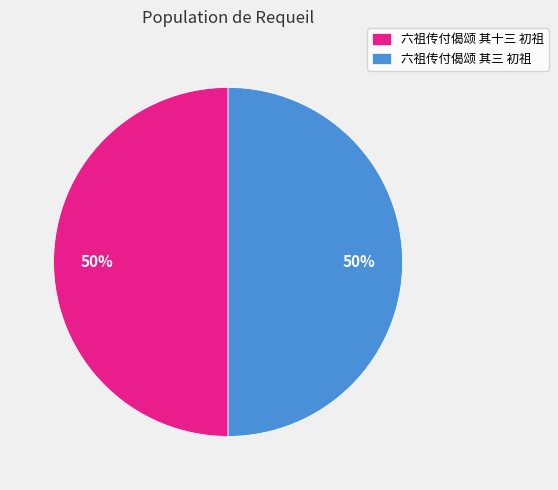

What percentage is the 六祖传付偈颂 其三 初祖 slice, to the nearest percent?

50%